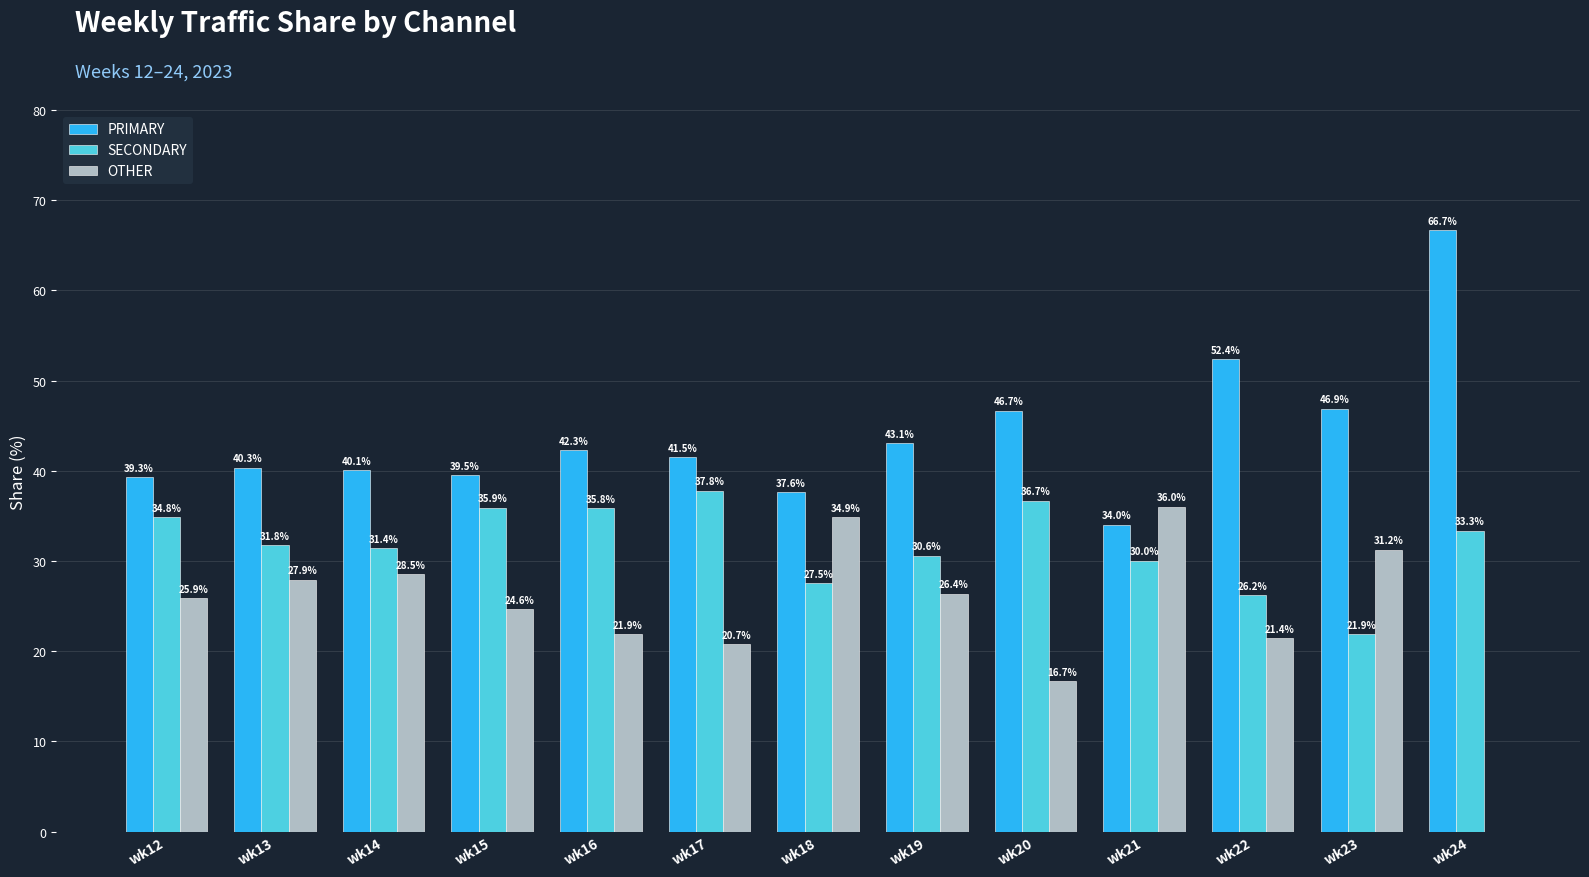

Which series has the largest total across all categories?

PRIMARY